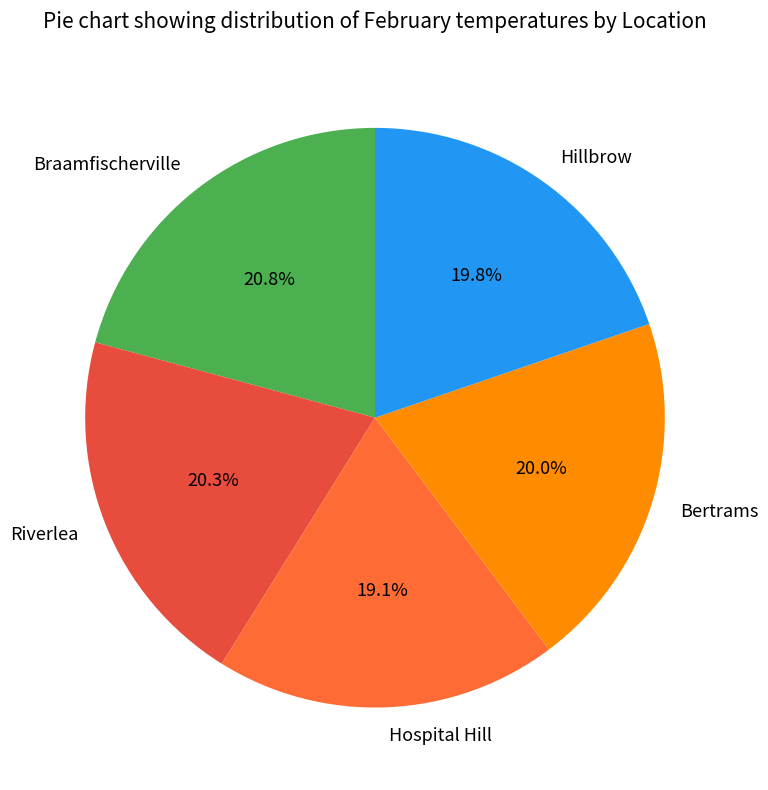

What is the ratio of the value at Riverlea to the value at Hillbrow?

1.0